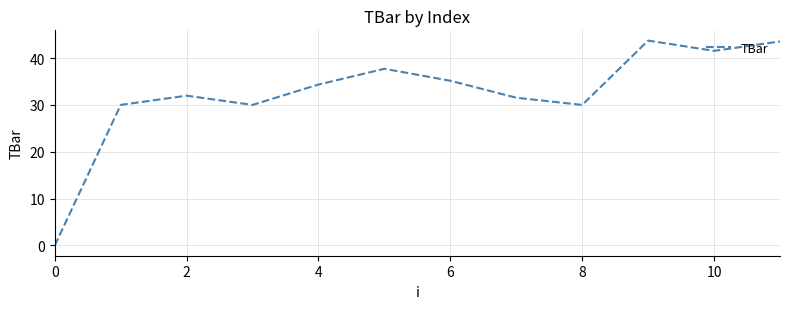

True or false: the data has more than 2 interior local peaks.

True